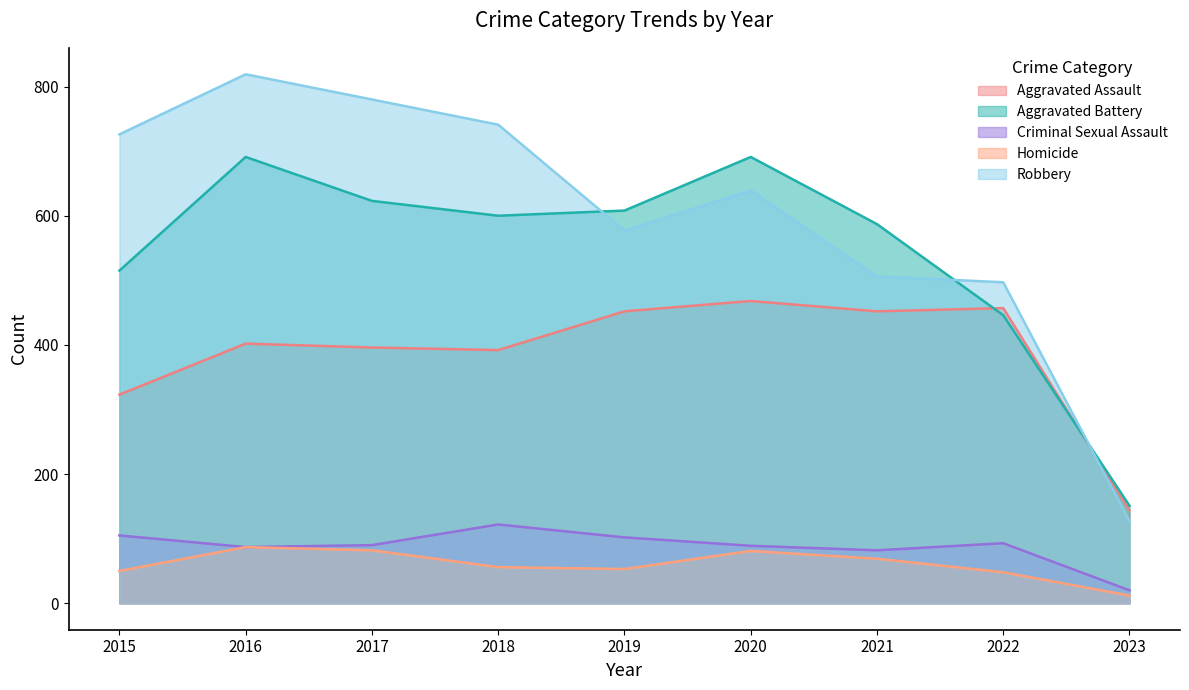

The value of Criminal Sexual Assault at 2023 is 20. True or false?

True